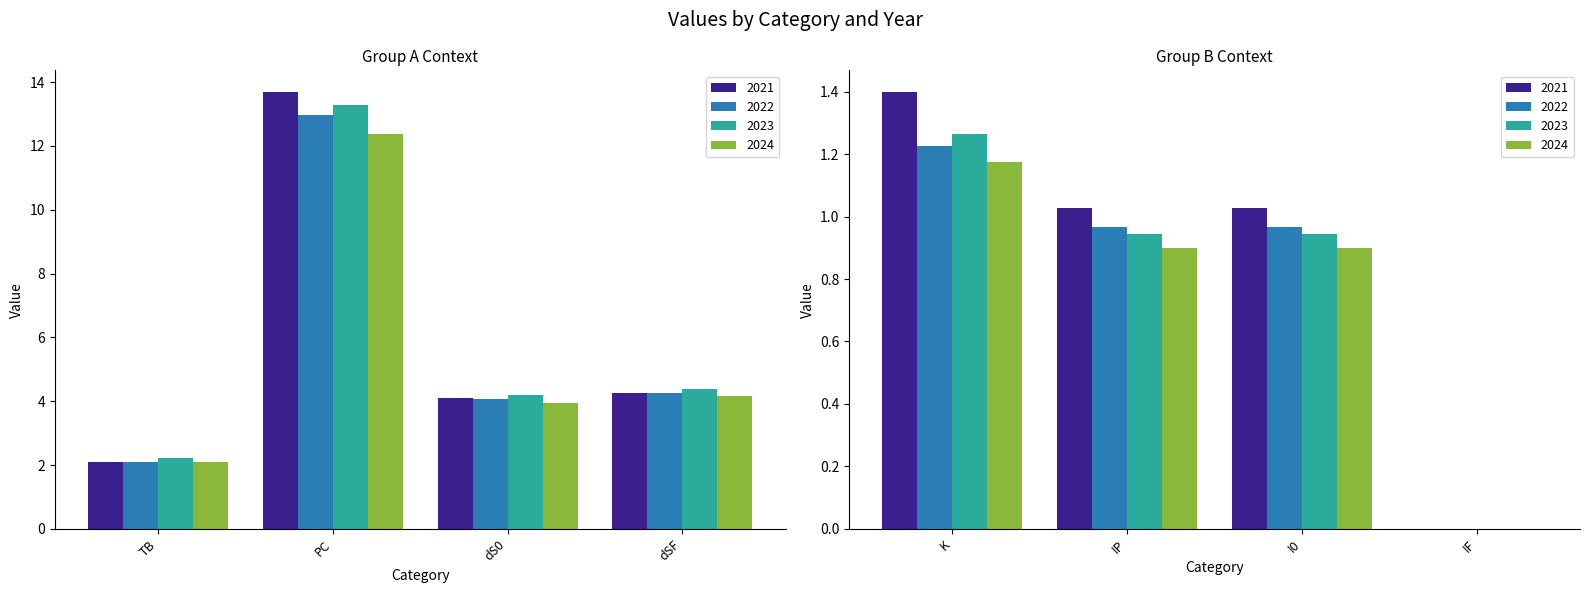

At how many categories does at least one series exceed 13?

1